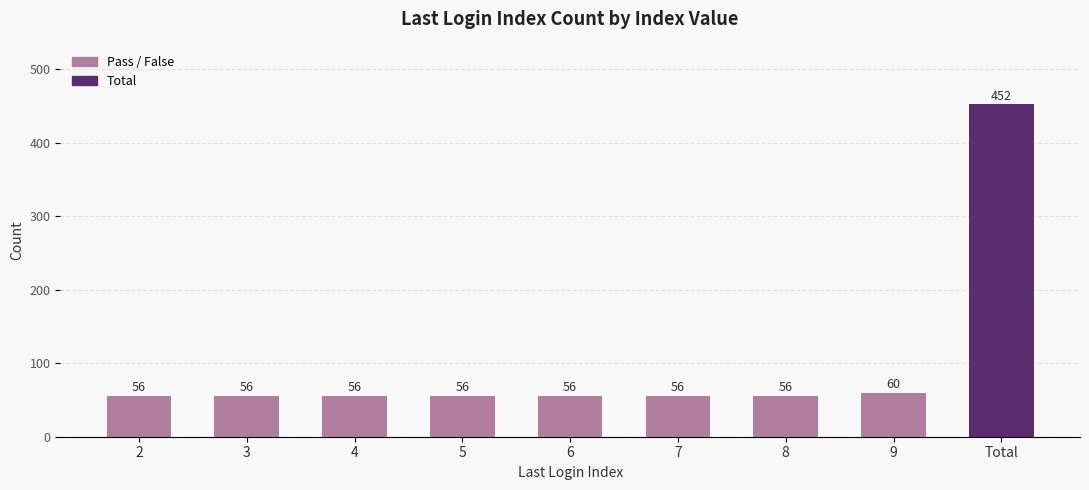

Reading right to left, transcribe all the data shown in this chart.

Total=452	9=60	8=56	7=56	6=56	5=56	4=56	3=56	2=56